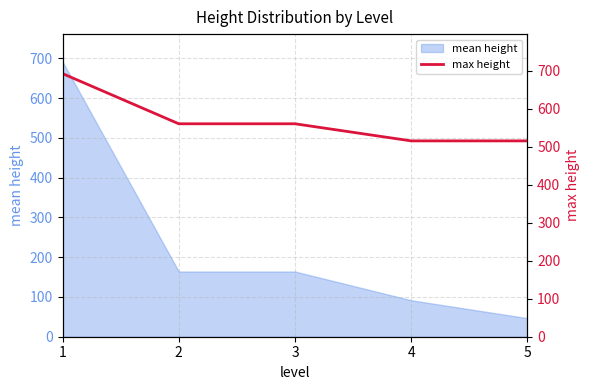

The value of mean height at 1 is 692.0. True or false?

True